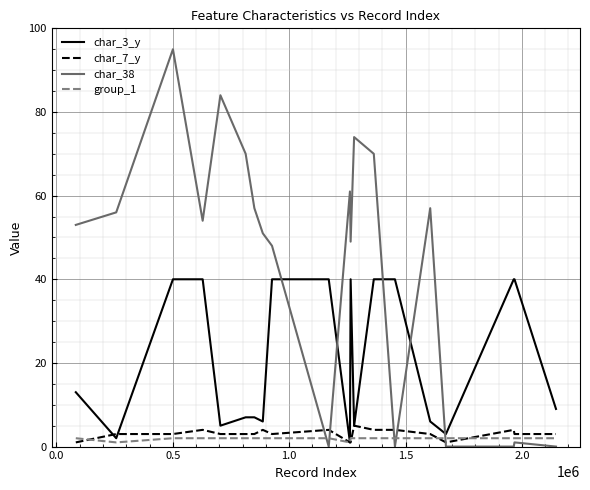

What is the maximum value shown in the chart?

95